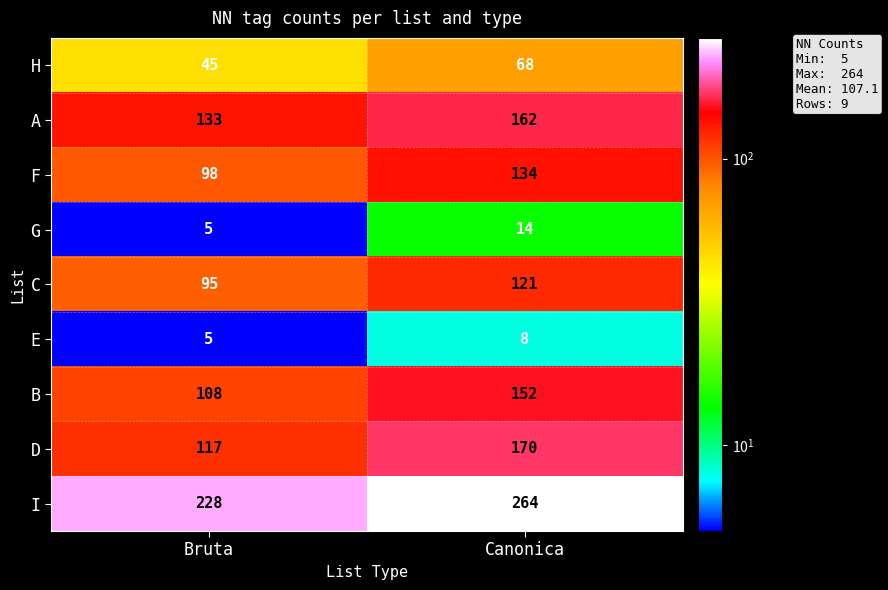

What is the approximate value of H at Canonica?

68